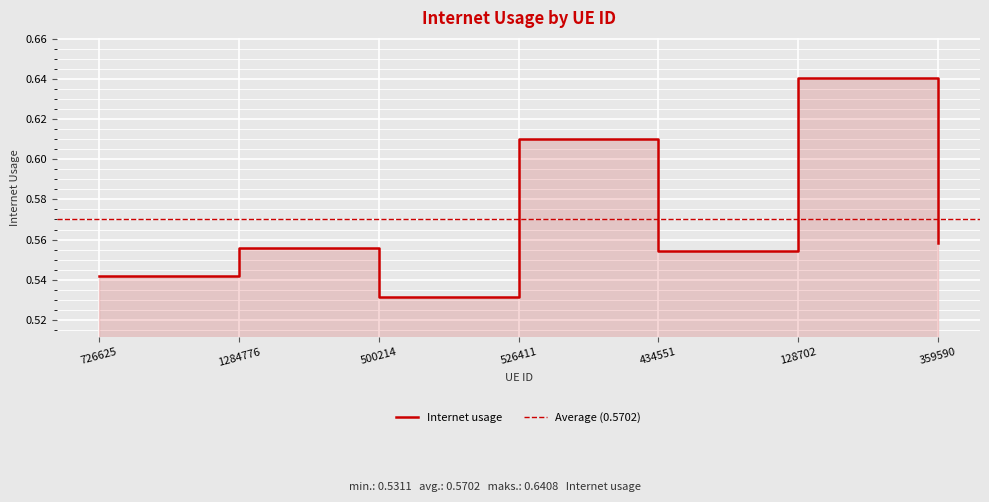

What is the average value?

0.6